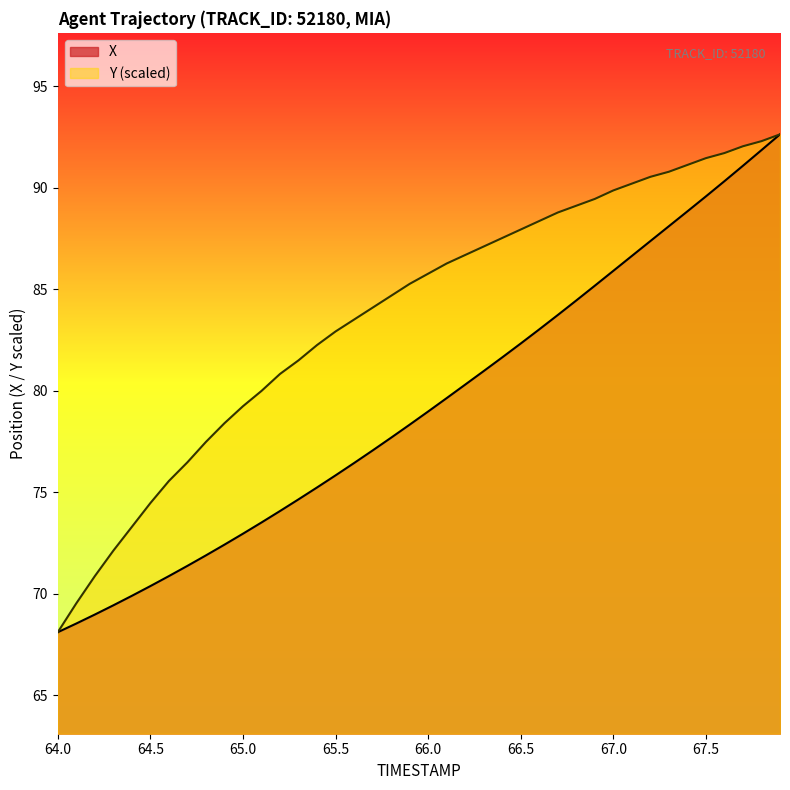

How many distinct data groups are displayed?

2